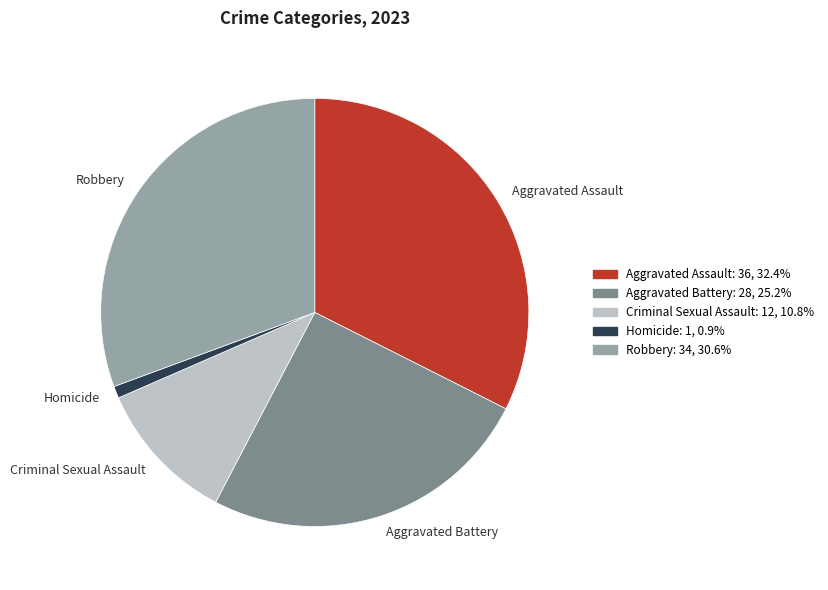

Combined, do Robbery and Aggravated Battery account for over 50%?

Yes